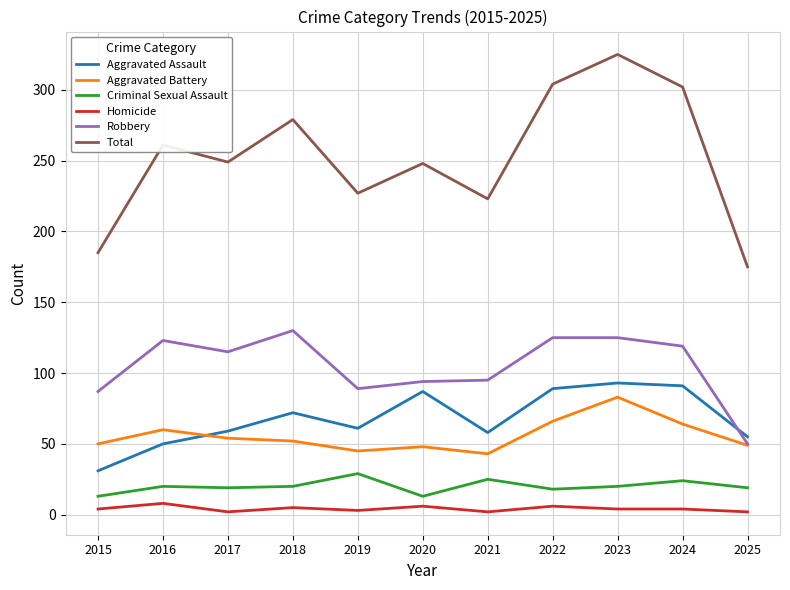

What value does the Criminal Sexual Assault series have at 2019?

29